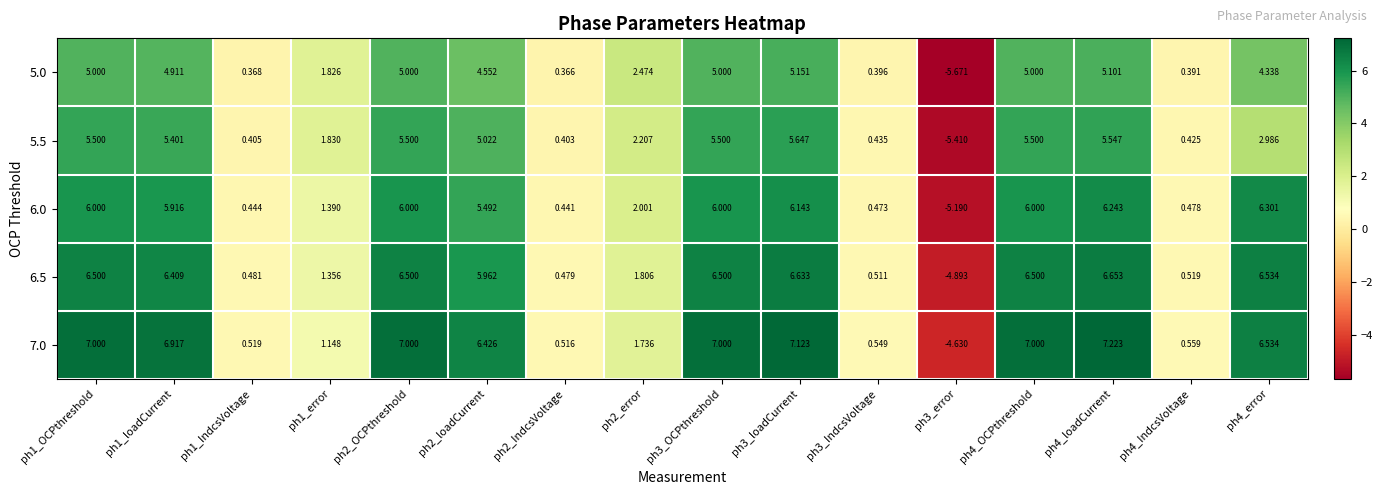

How many positive values does the 5.0 series have?

15